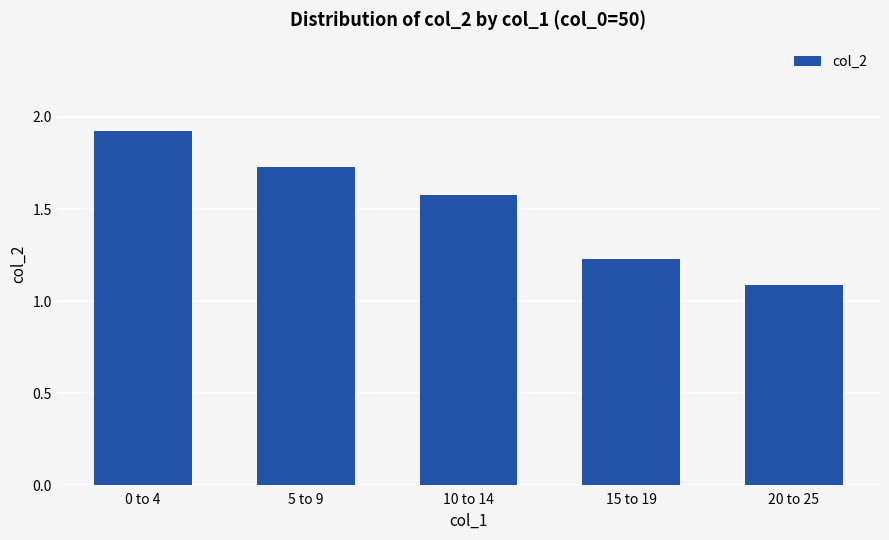

What is the sum of all values?

7.5